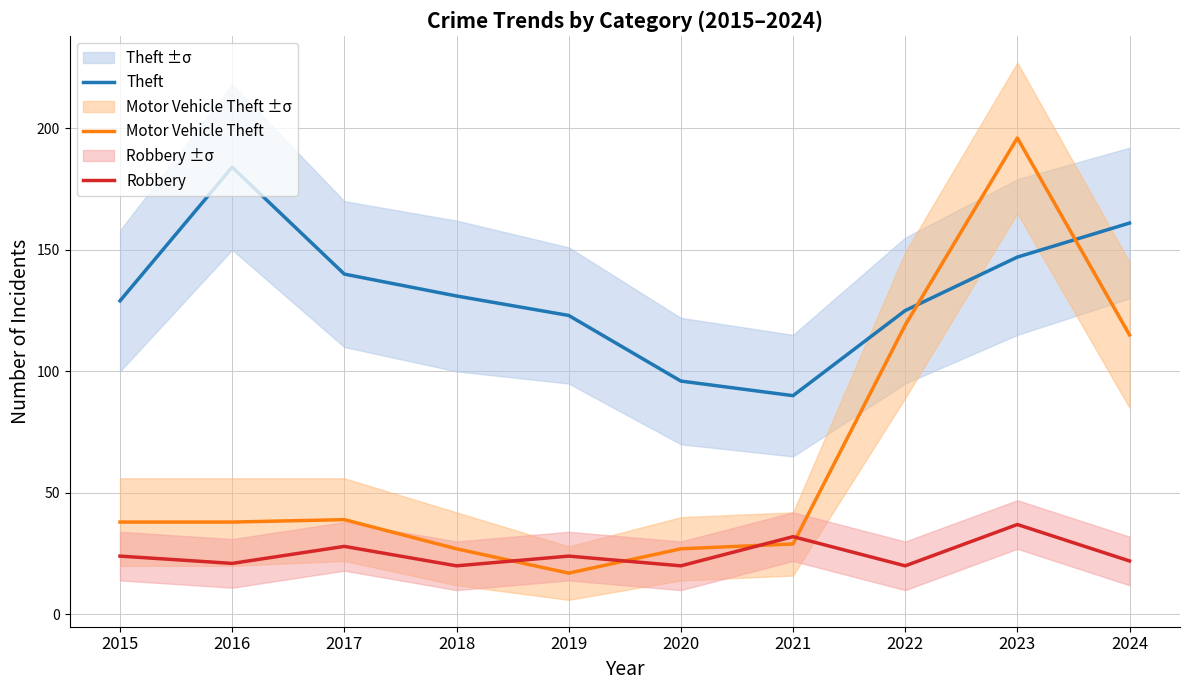

True or false: Theft and Robbery cross at least once.

False